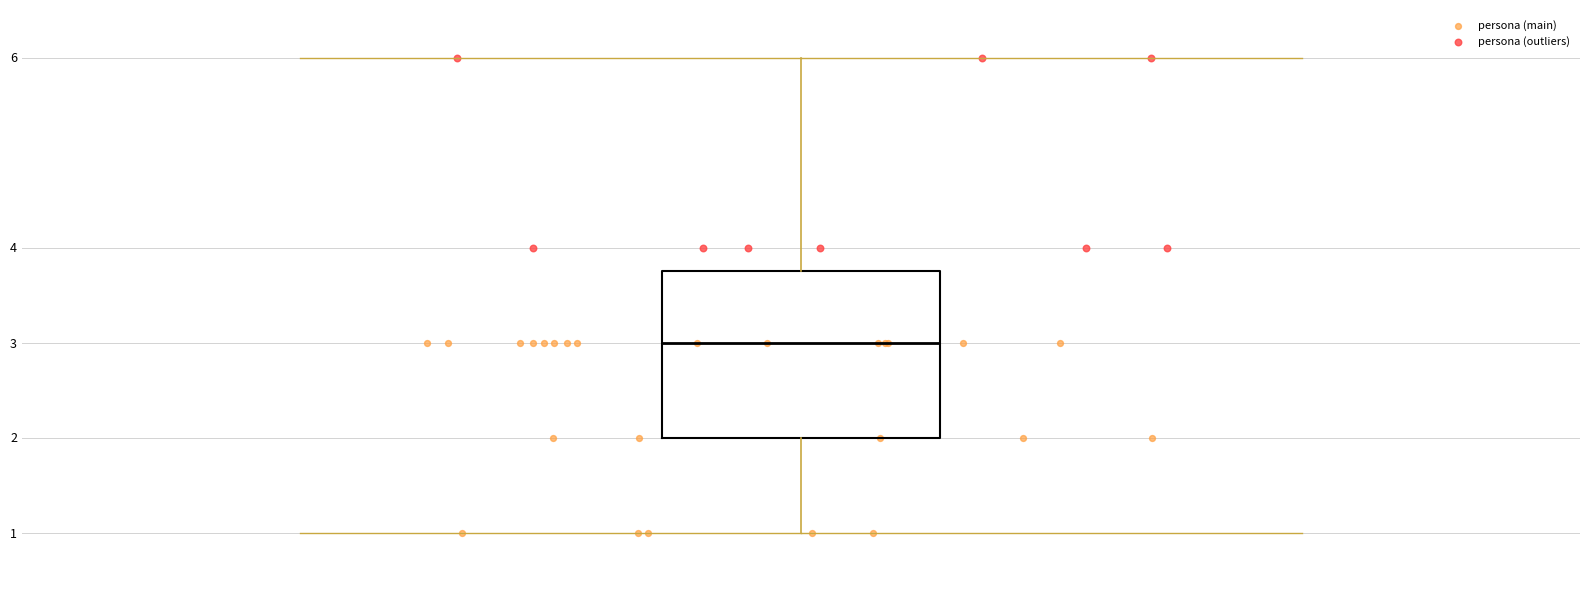

Read this box plot against the y-axis: the position of the median line, the range covered by the box, and the ends of both whiskers. The values are not printed on the chart, so give them approximately, as read against the axis.

median 3.0, box 2.0 to 3.8, whiskers 1.0 to 6.0